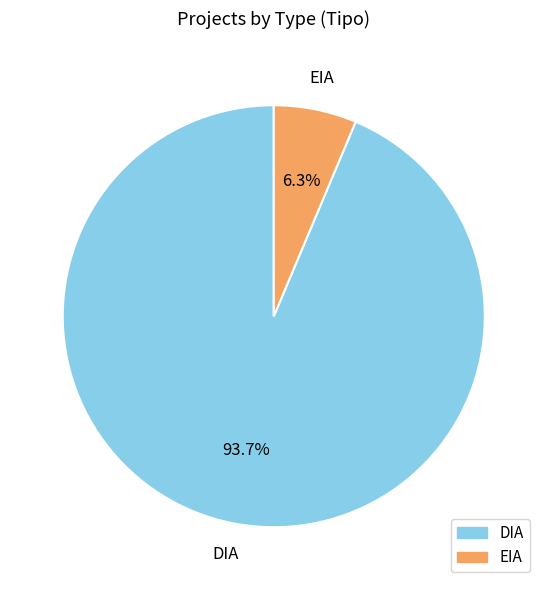

To the nearest percent, what portion does EIA represent?

6%